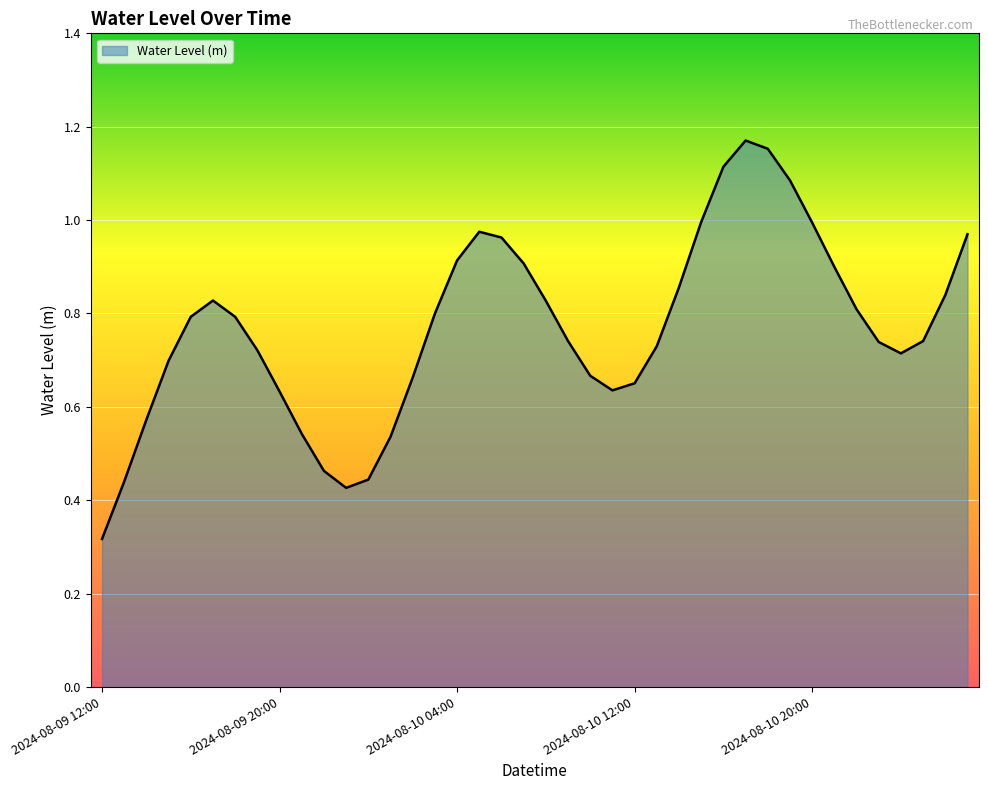

Rank the categories by value from highest to lowest.

2024-08-10 17:00, 2024-08-10 18:00, 2024-08-10 16:00, 2024-08-10 19:00, 2024-08-10 15:00, 2024-08-10 20:00, 2024-08-10 05:00, 2024-08-11 03:00, 2024-08-10 06:00, 2024-08-10 04:00, 2024-08-10 07:00, 2024-08-10 21:00, 2024-08-10 14:00, 2024-08-11 02:00, 2024-08-09 17:00, 2024-08-10 08:00, 2024-08-10 22:00, 2024-08-10 03:00, 2024-08-09 16:00, 2024-08-09 18:00, 2024-08-10 09:00, 2024-08-11 01:00, 2024-08-10 23:00, 2024-08-10 13:00, 2024-08-09 19:00, 2024-08-11 00:00, 2024-08-09 15:00, 2024-08-10 10:00, 2024-08-10 02:00, 2024-08-10 12:00, 2024-08-10 11:00, 2024-08-09 20:00, 2024-08-09 14:00, 2024-08-09 21:00, 2024-08-10 01:00, 2024-08-09 22:00, 2024-08-10 00:00, 2024-08-09 13:00, 2024-08-09 23:00, 2024-08-09 12:00